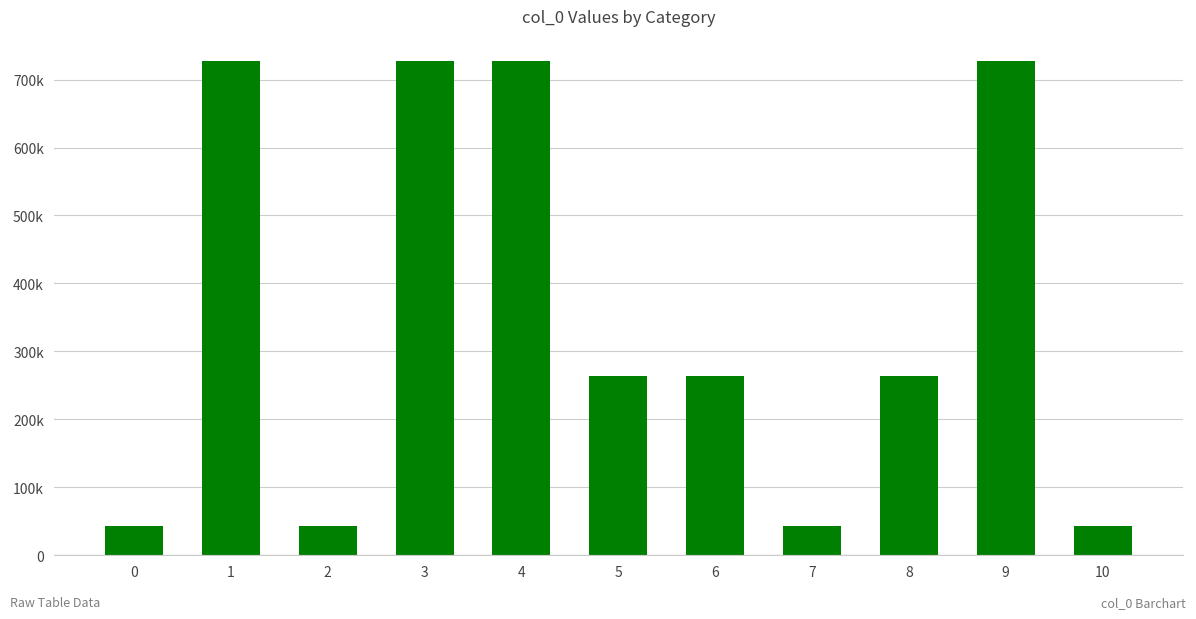

List the labels in order of value, smallest first.

2, 0, 10, 7, 5, 8, 6, 3, 1, 9, 4